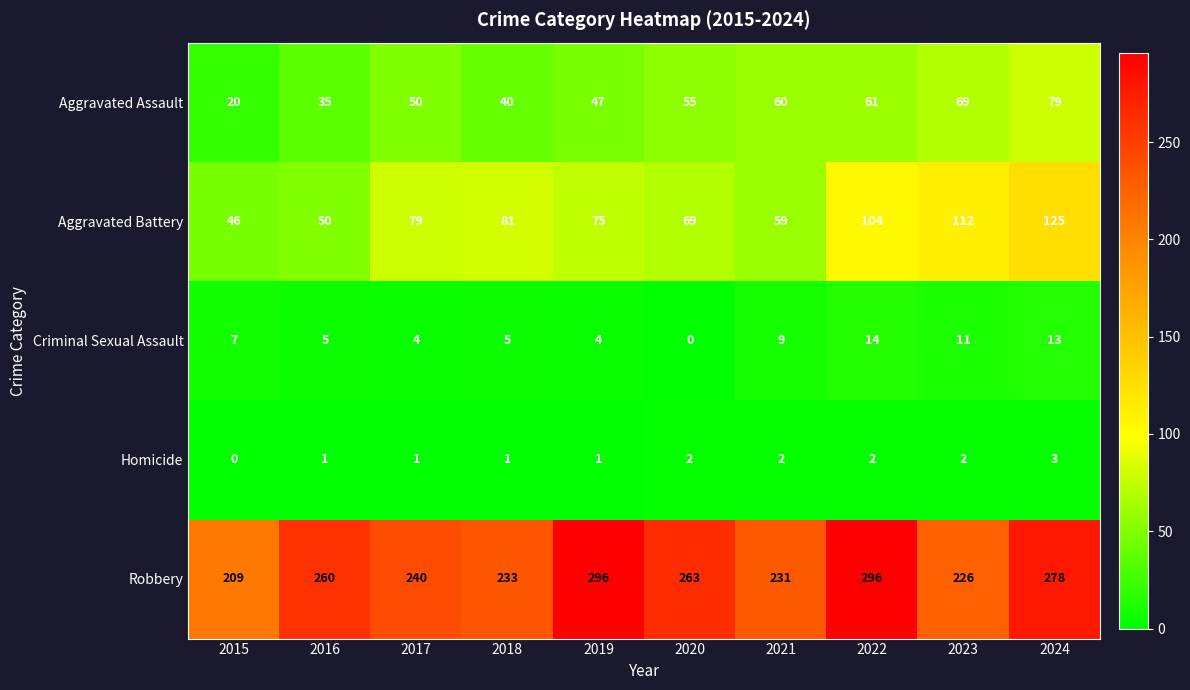

Which series has the widest spread of values?

Robbery